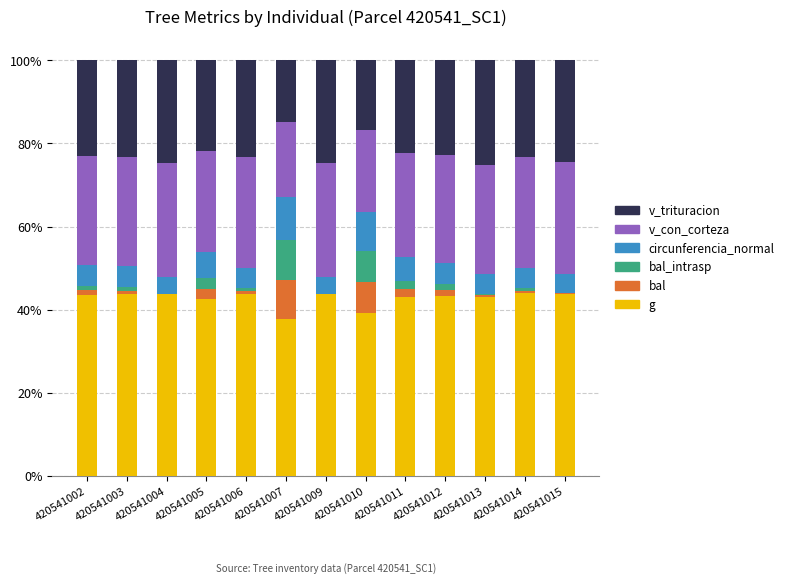

What is the maximum value for g?

43.9